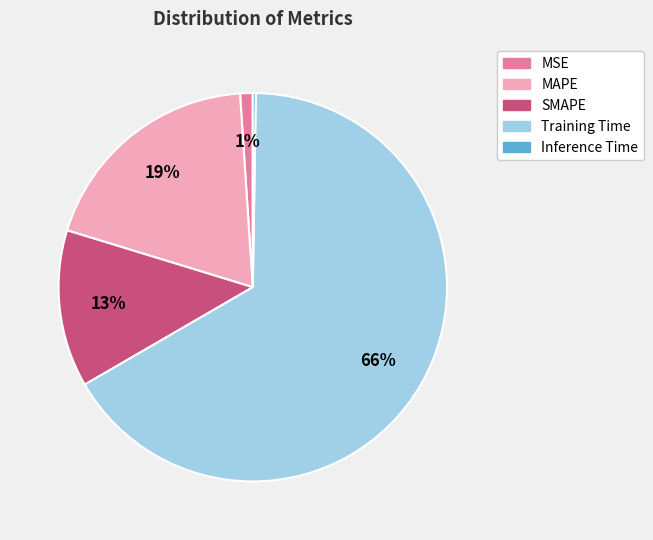

Which has a higher value, Training Time or MSE?

Training Time